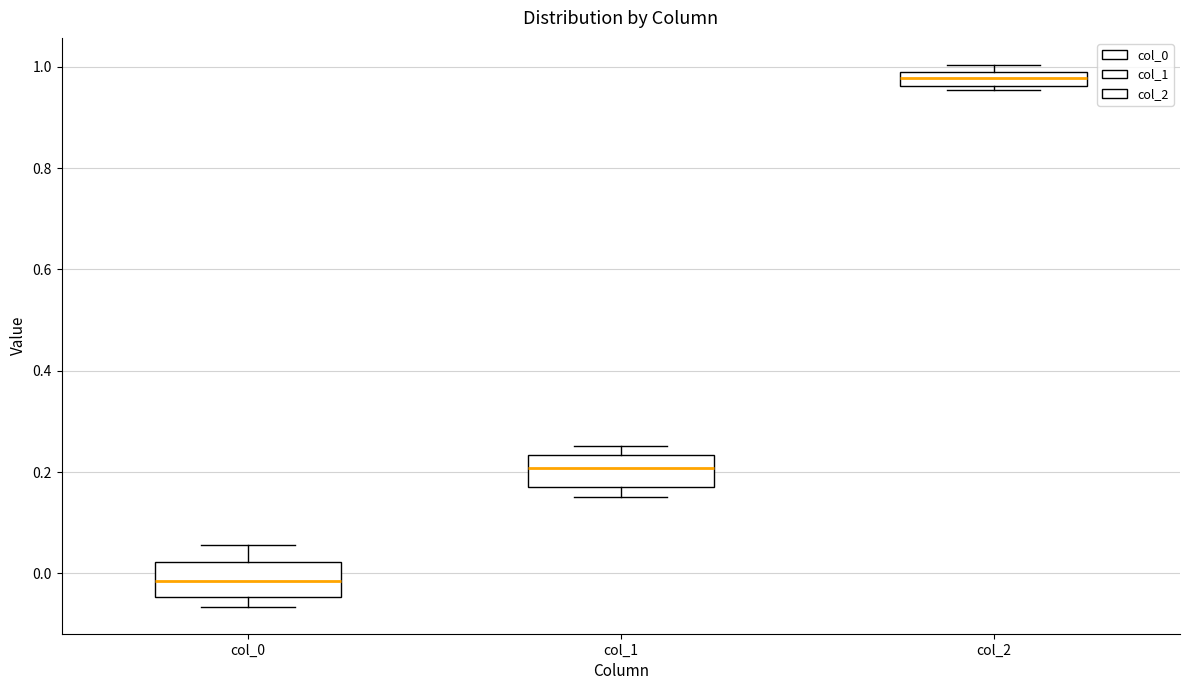

Which box's median line is the lowest?

col_0